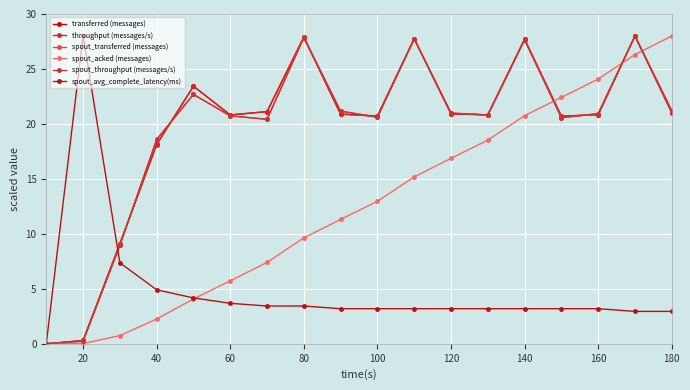

How many values in spout_avg_complete_latency(ms) are above zero?

17